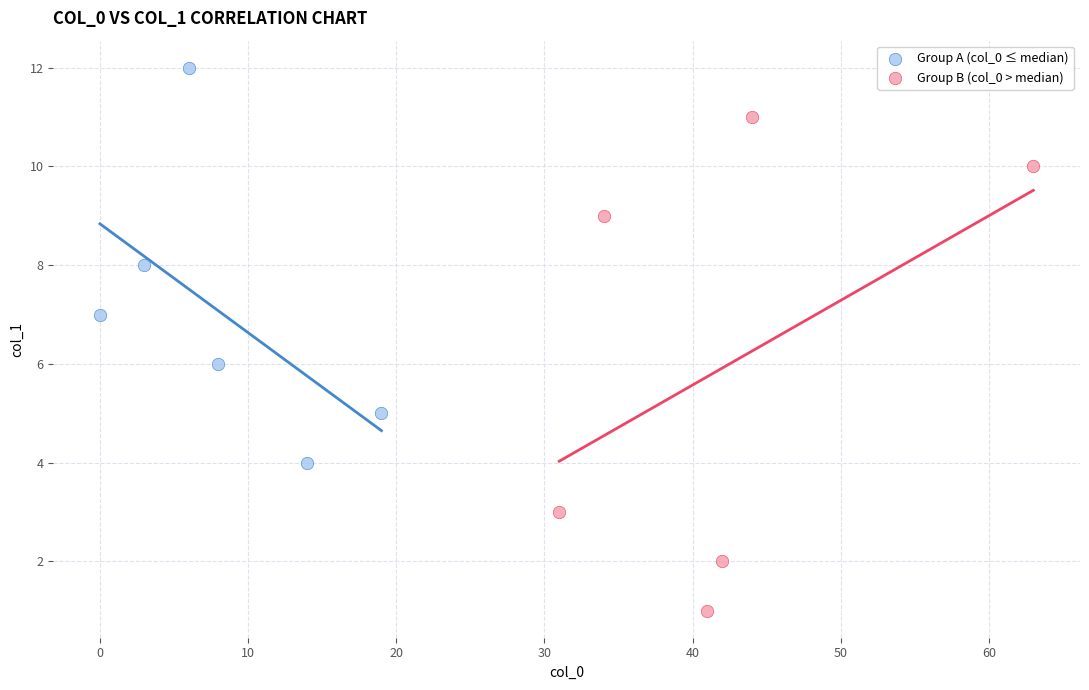

Which series contains the highest Y value?

Group A (col_0 ≤ median)